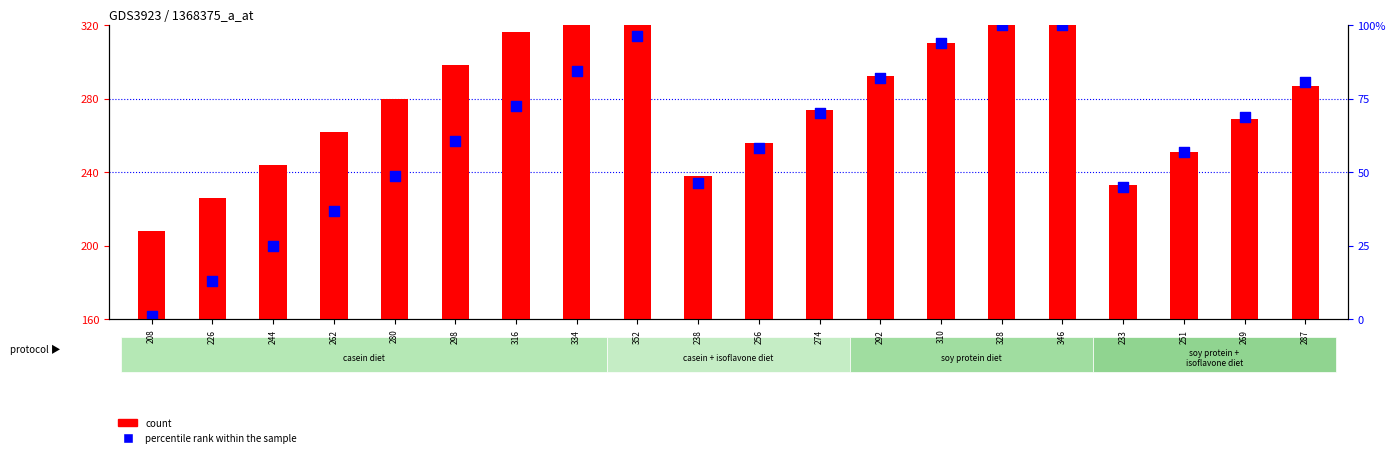

Which series has the widest spread of Y values?

percentile rank within the sample